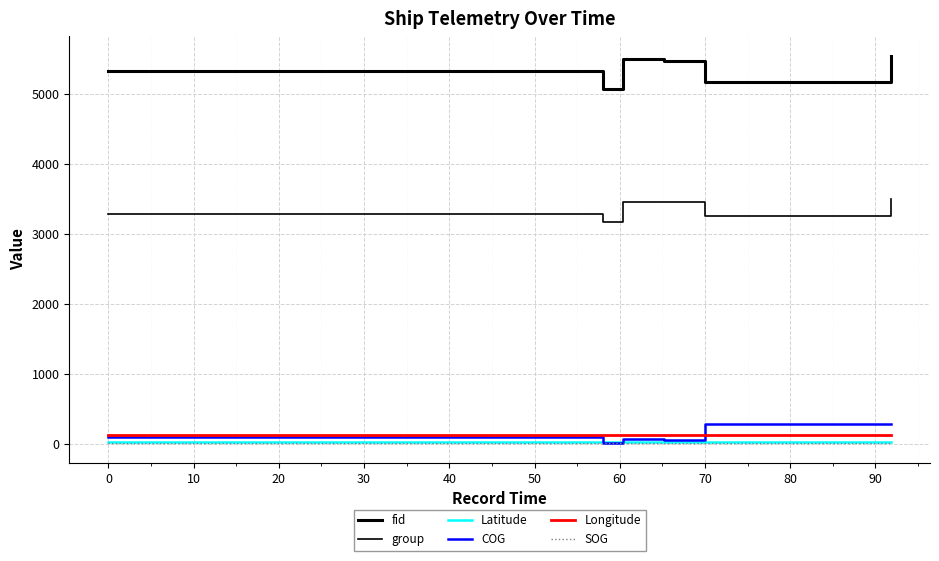

How many distinct data groups are displayed?

6